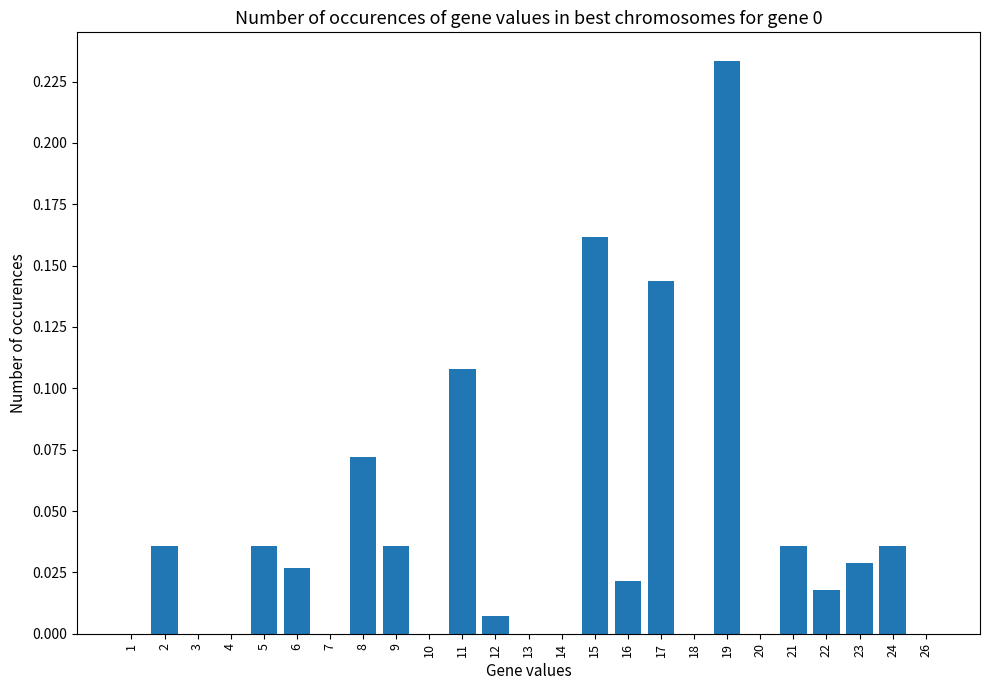

What is the change in value from 5 to 17?

+0.1